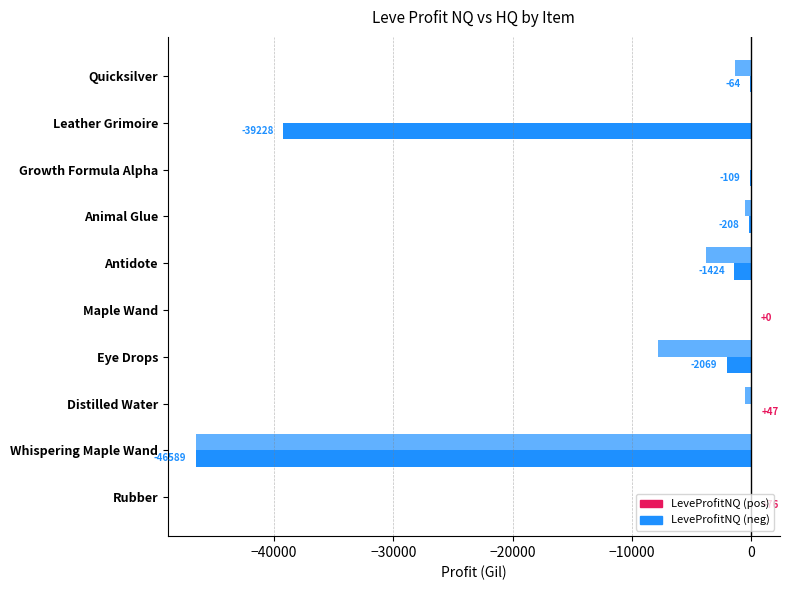

True or false: LeveProfitNQ has a value of -3122.6 at Eye Drops.

False